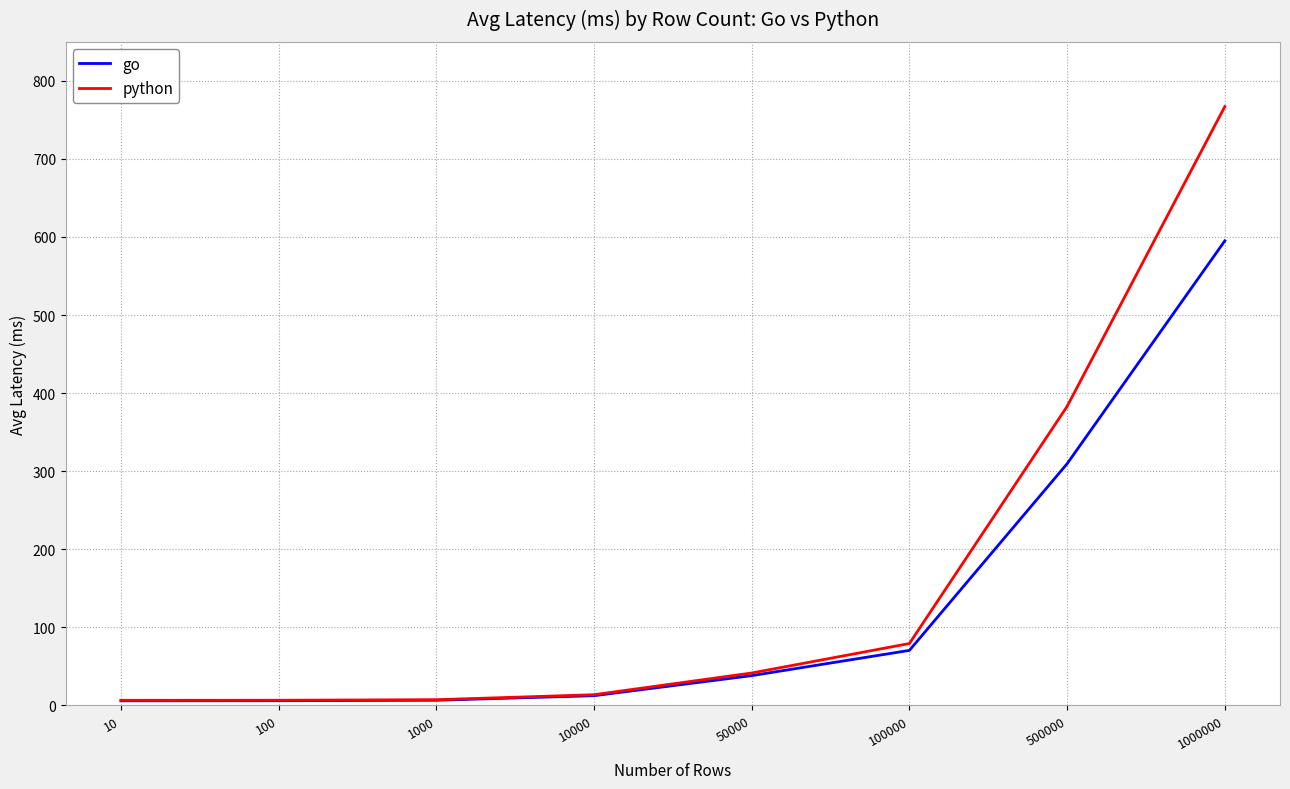

At which category is the sum across all series the highest?

1000000